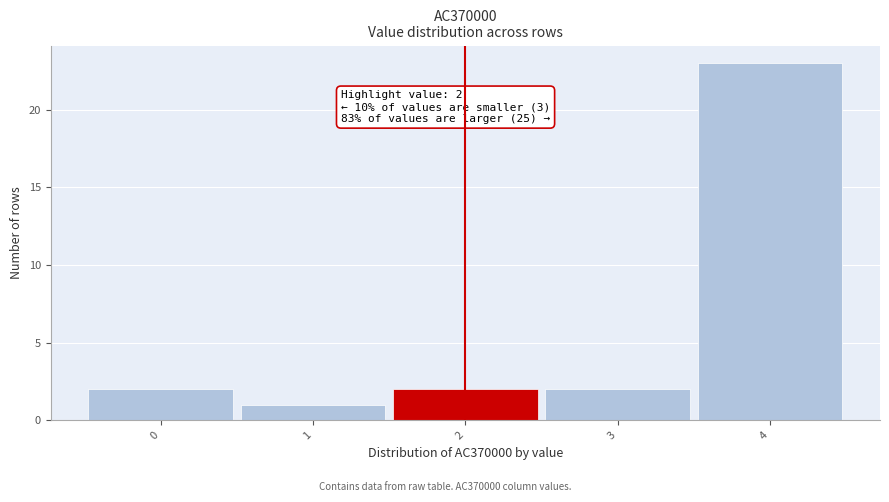

Which range on the x-axis has the tallest bar?

3.5 to 4.5